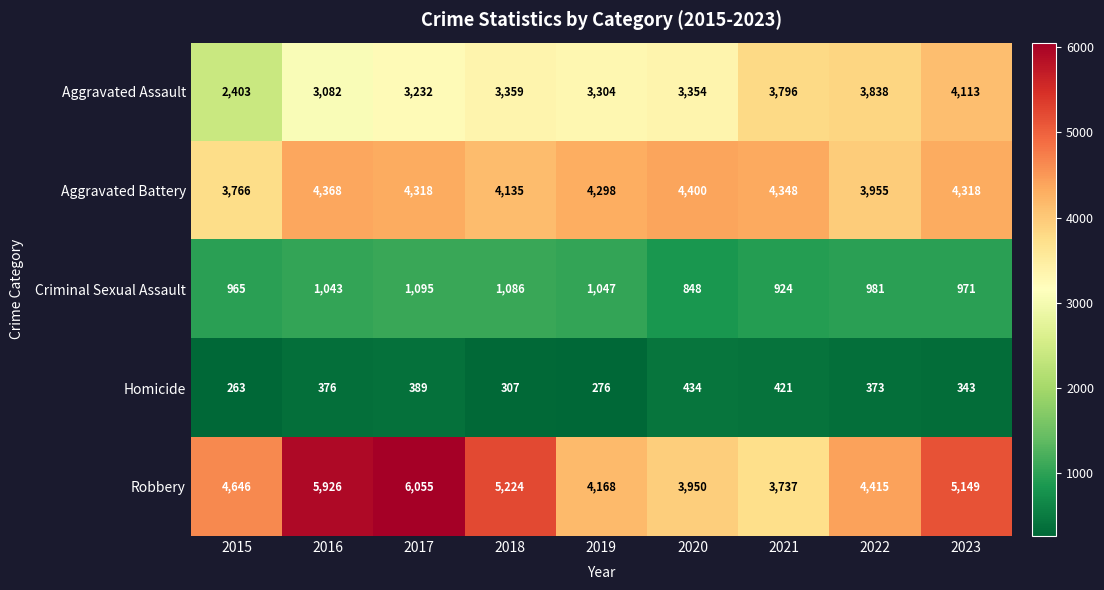

At which category is the sum across all series the highest?

2017